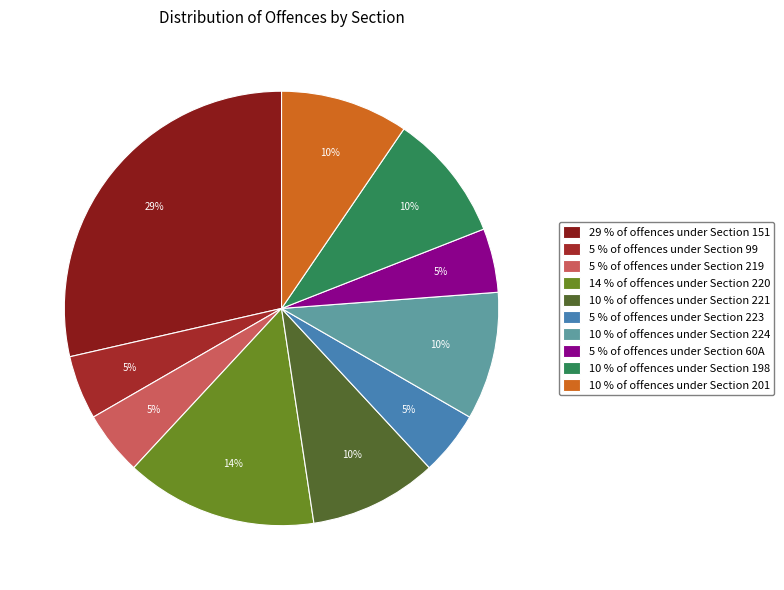

Count the number of slices in the pie.

10